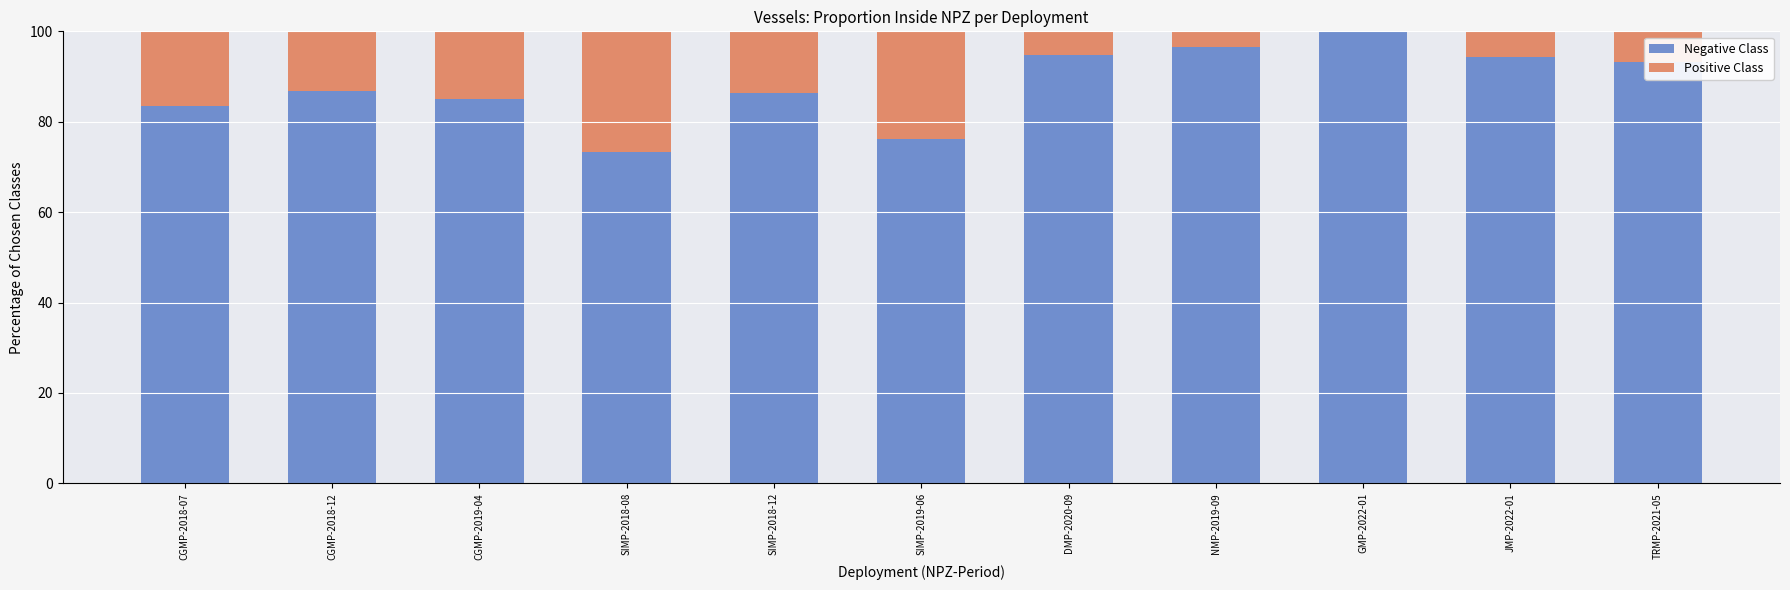

What is the total value across all series at NMP-2019-09?

100.0